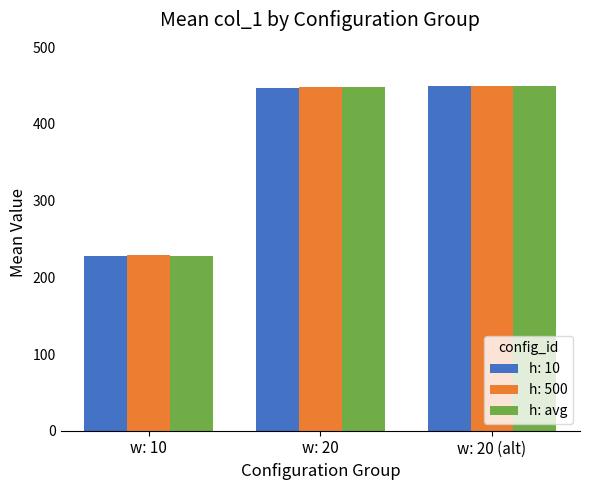

What is the smallest value displayed?

227.8